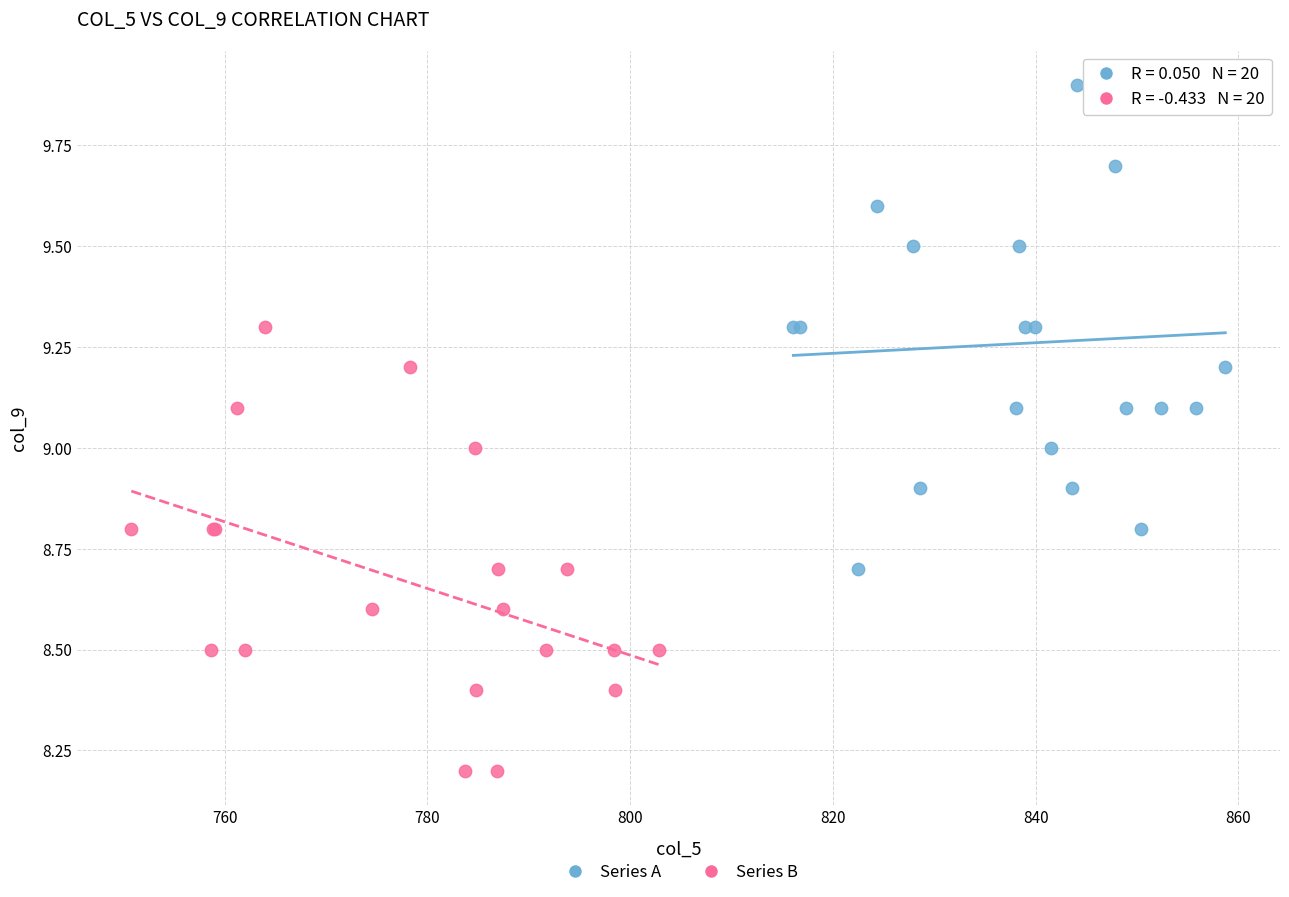

Which series has the largest Y range (max minus min)?

Series A